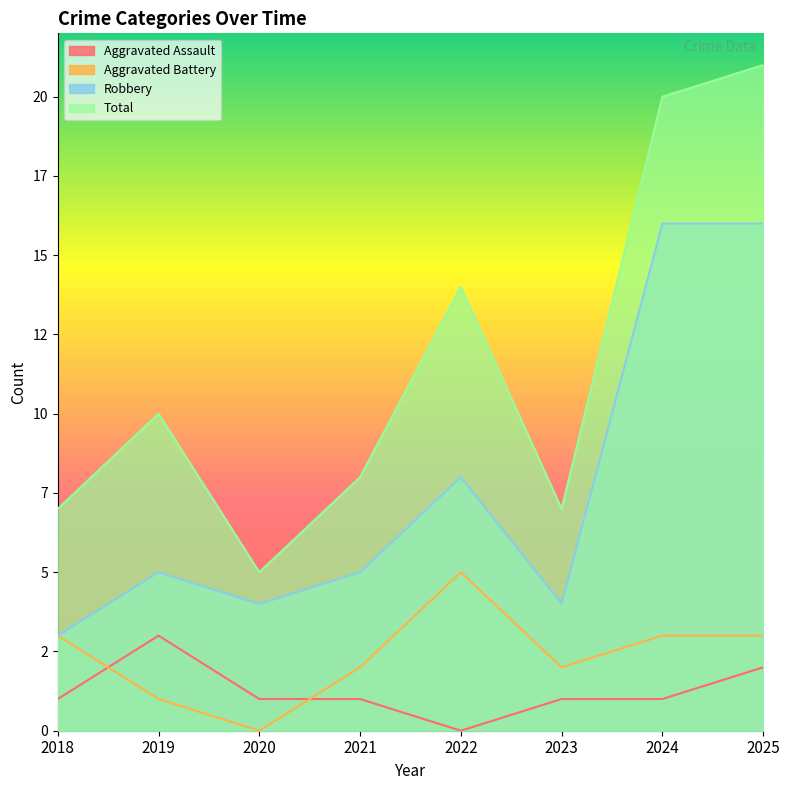

Which label corresponds to the smallest value in the chart?

2022